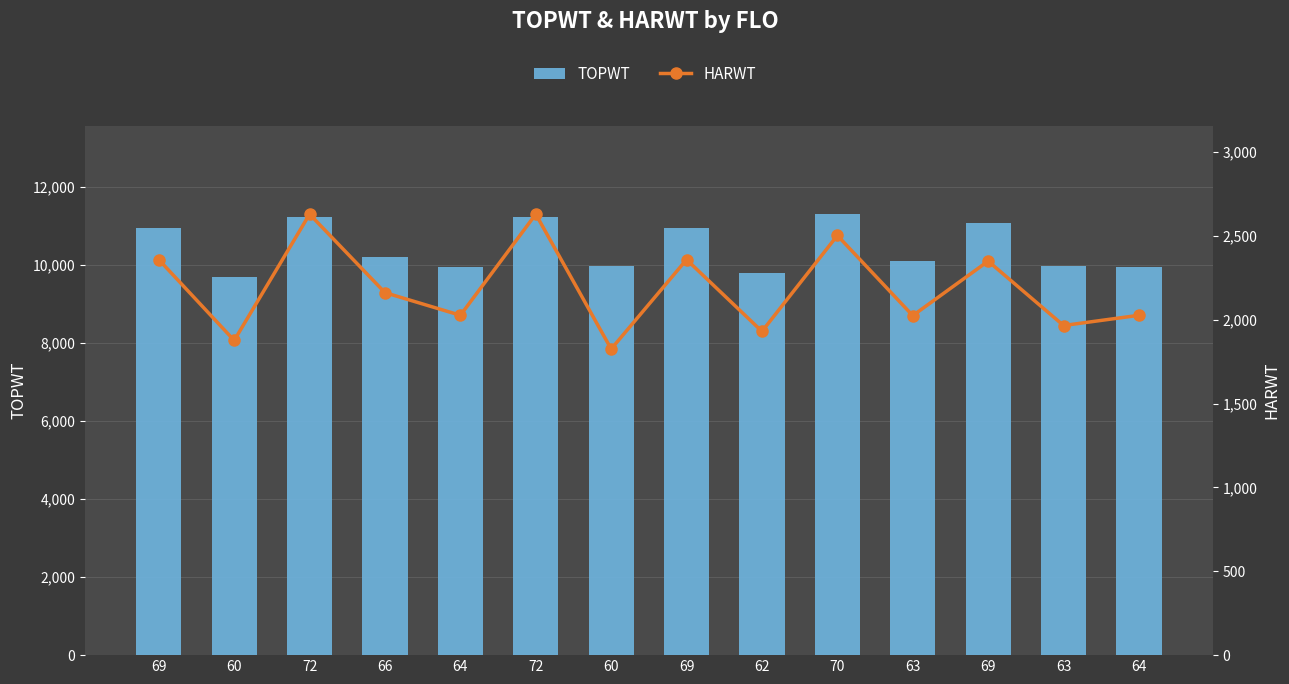

True or false: HARWT has a value of 2350 at 69.

True